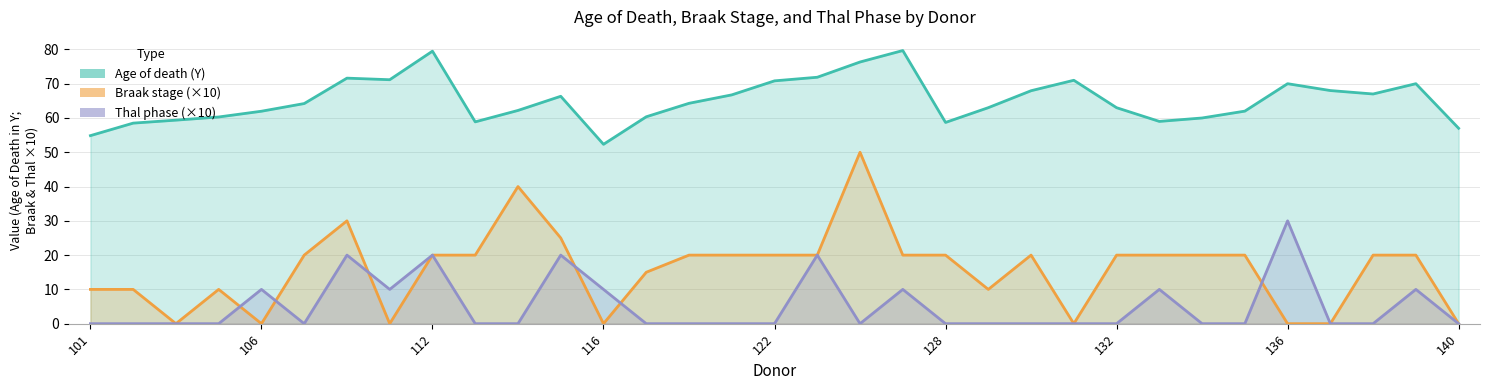

What is the difference between the highest and lowest values at 114?

62.2